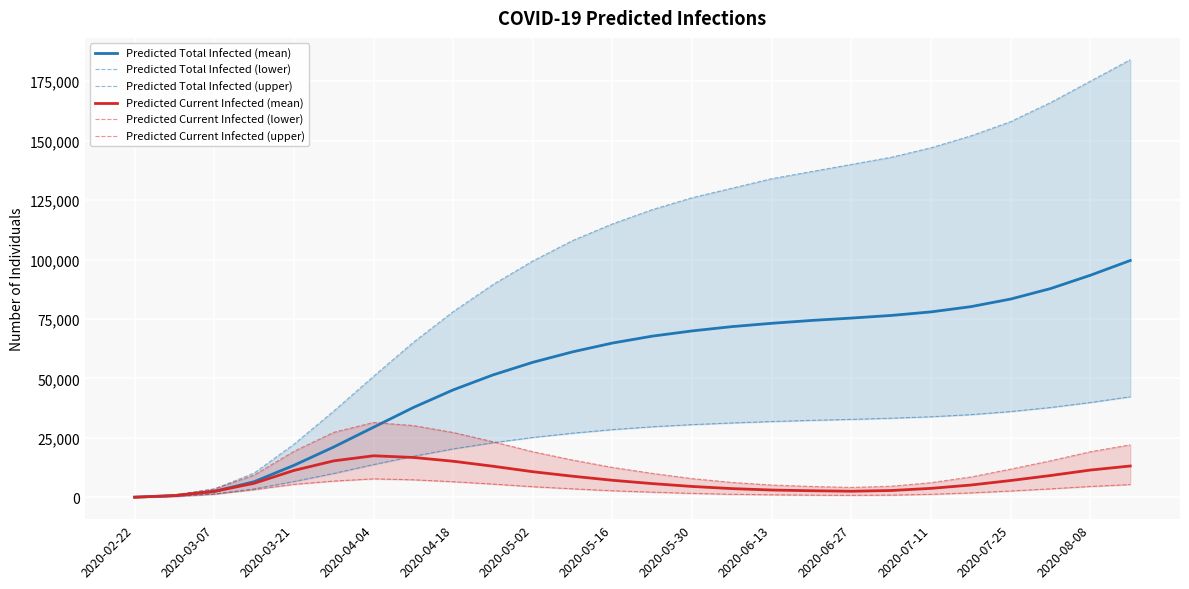

At which label does Predicted Current Infected (mean) first exceed 7100?

2020-03-21